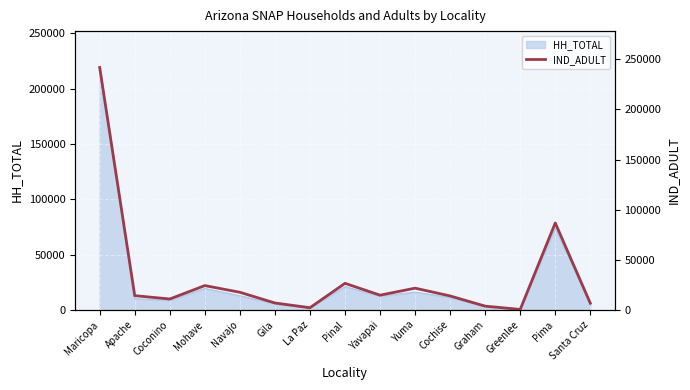

Approximately how many times larger is the value at Navajo compared to Maricopa?

0.1